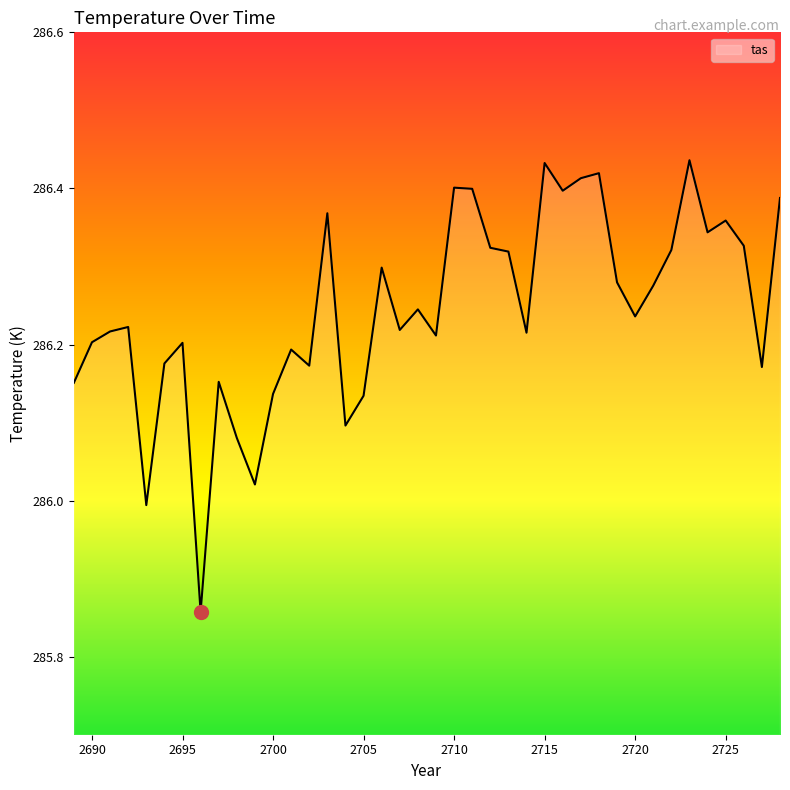

What is the difference between the maximum and minimum values?

0.6